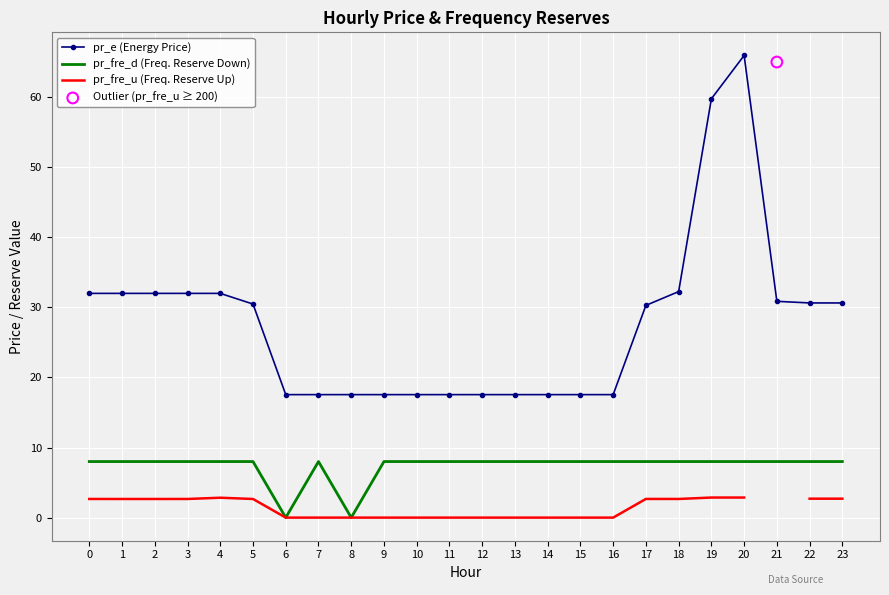

At which category is the sum across all series the highest?

20